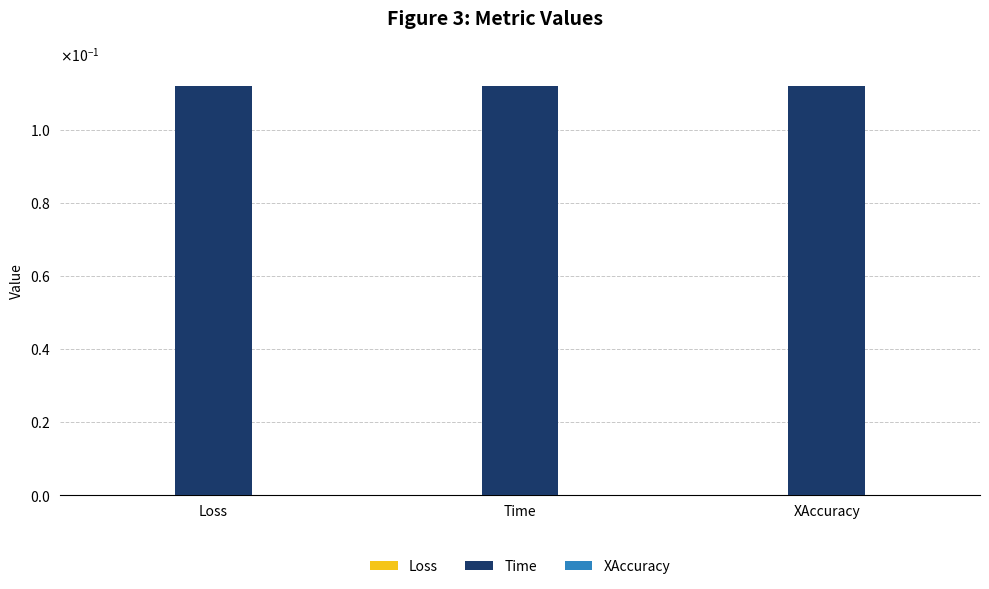

What is the sum of the Time values at Loss and Time?

0.2